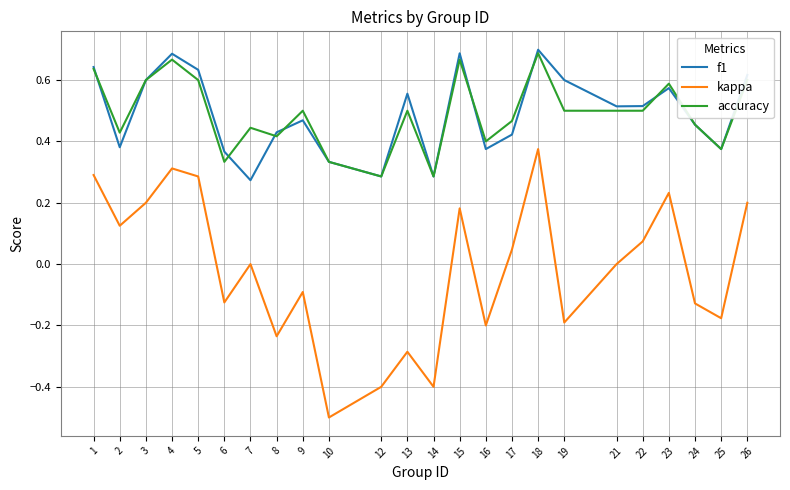

What is the sum of the f1 values at 9 and 26?

1.1